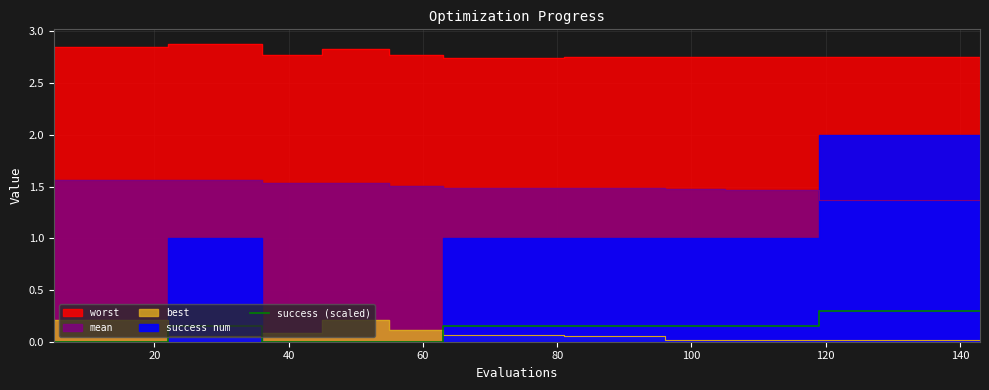

What is the highest value of the success (scaled) series?

0.3